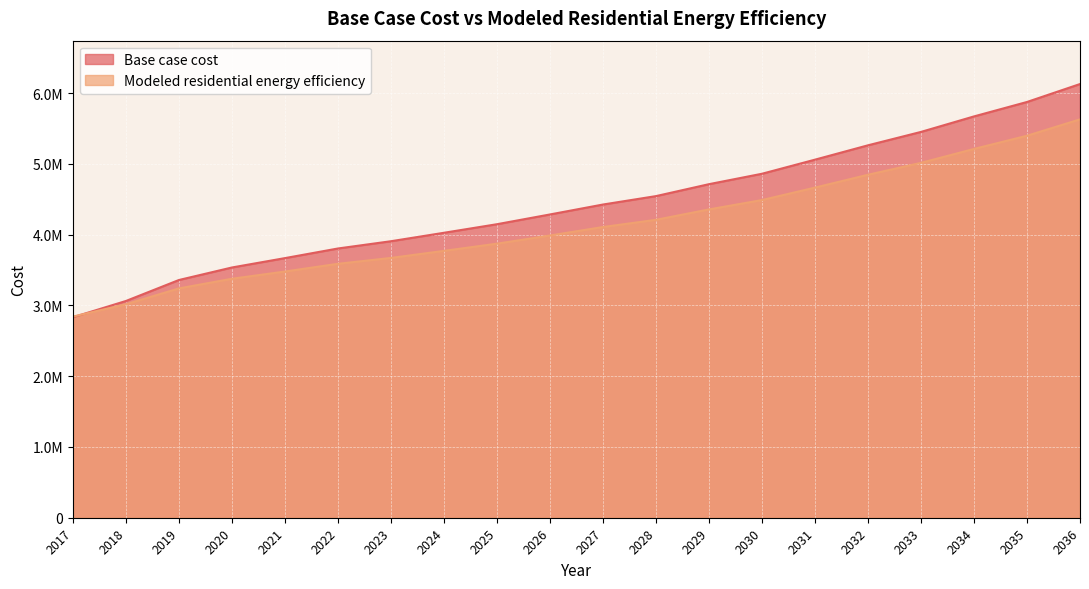

Reading left to right, extract all data points from this chart.

Base case cost: 2017=2833377.2	2018=3063474.6	2019=3359996.3	2020=3536889.9	2021=3669393.2	2022=3805444.4	2023=3908071.9	2024=4027444.9	2025=4148533.9	2026=4286367.1	2027=4426818.0	2028=4545755.8	2029=4714513.2	2030=4861730.2	2031=5060910.8	2032=5263795.8	2033=5453167.4	2034=5672218.3	2035=5876284.8	2036=6129806.6
Modeled residential energy efficiency: 2017=2842983.3	2018=3017045.9	2019=3241117.3	2020=3377493.0	2021=3479729.0	2022=3589088.0	2023=3671927.9	2024=3771742.4	2025=3873497.0	2026=3988879.6	2027=4108760.8	2028=4210672.2	2029=4357604.8	2030=4489865.5	2031=4665946.8	2032=4847589.8	2033=5015904.5	2034=5212412.1	2035=5399114.1	2036=5630441.7